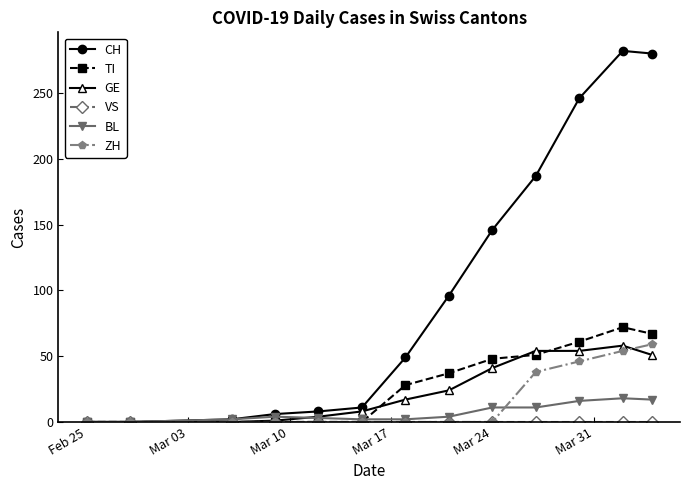

What is the greatest value displayed?

282